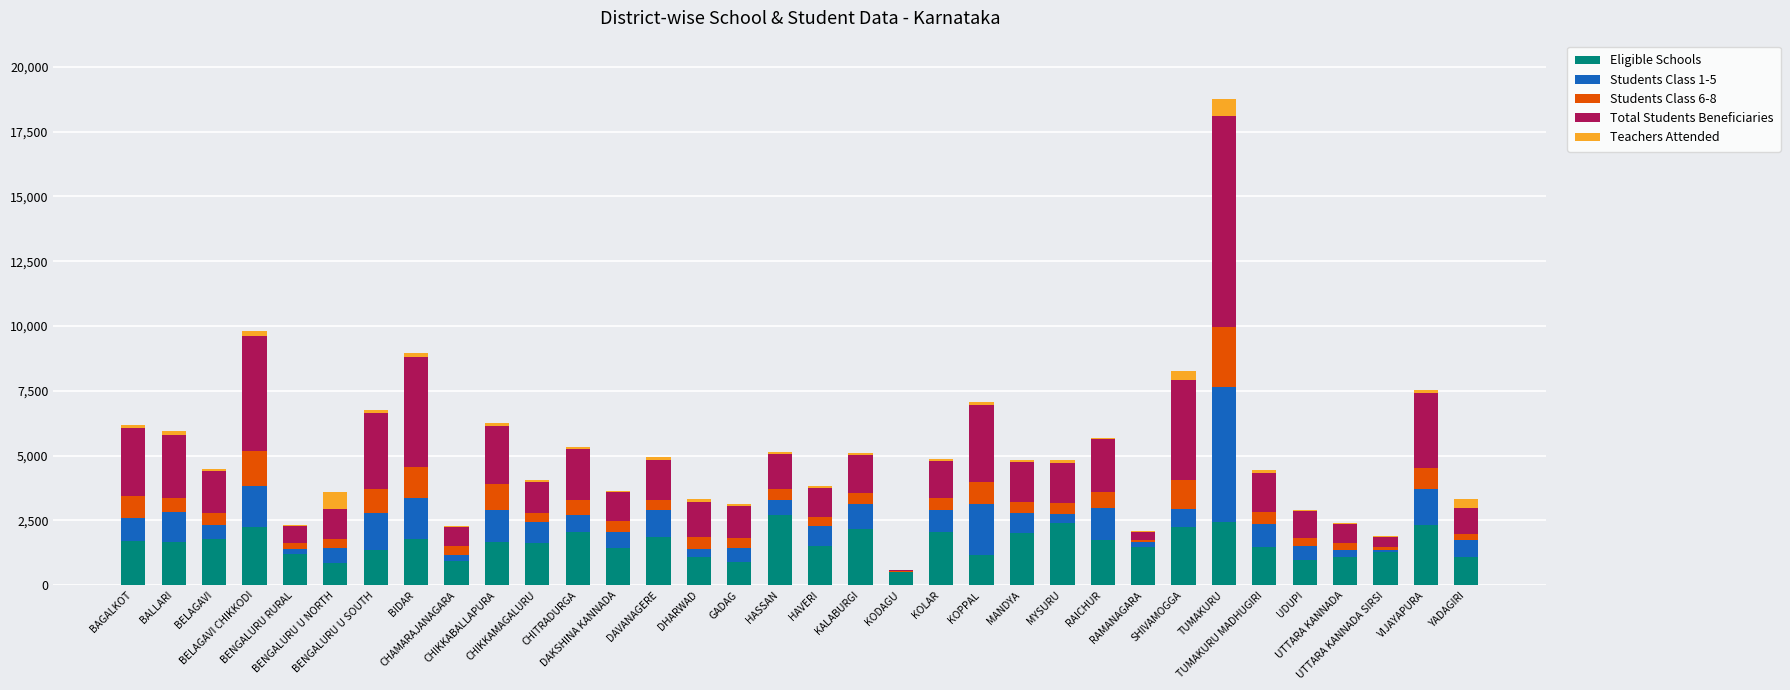

What is the maximum value for Eligible Schools?

2720